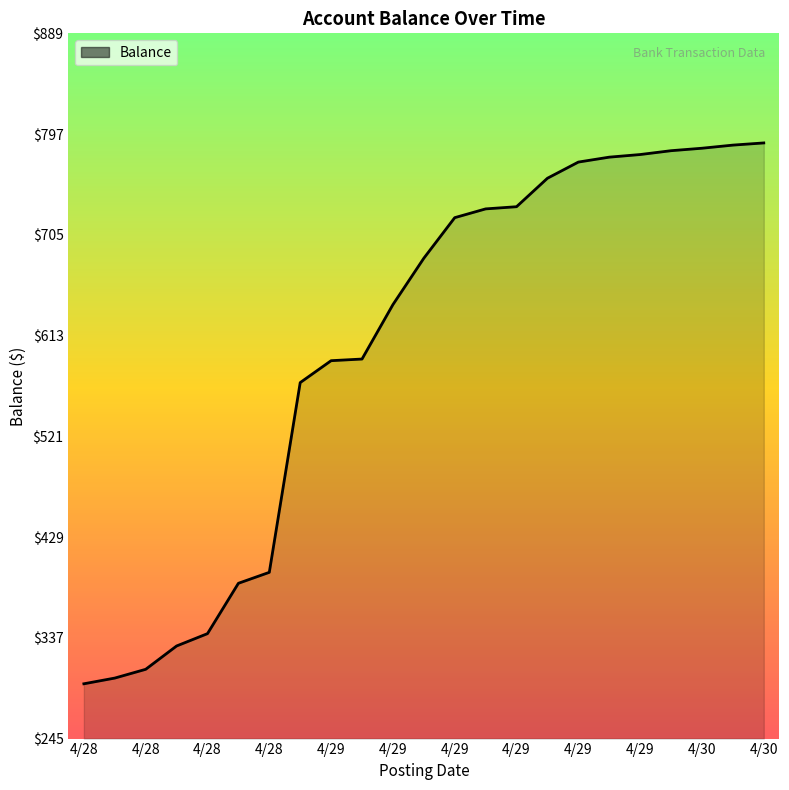

Does the chart display data point markers on the line(s)?

No